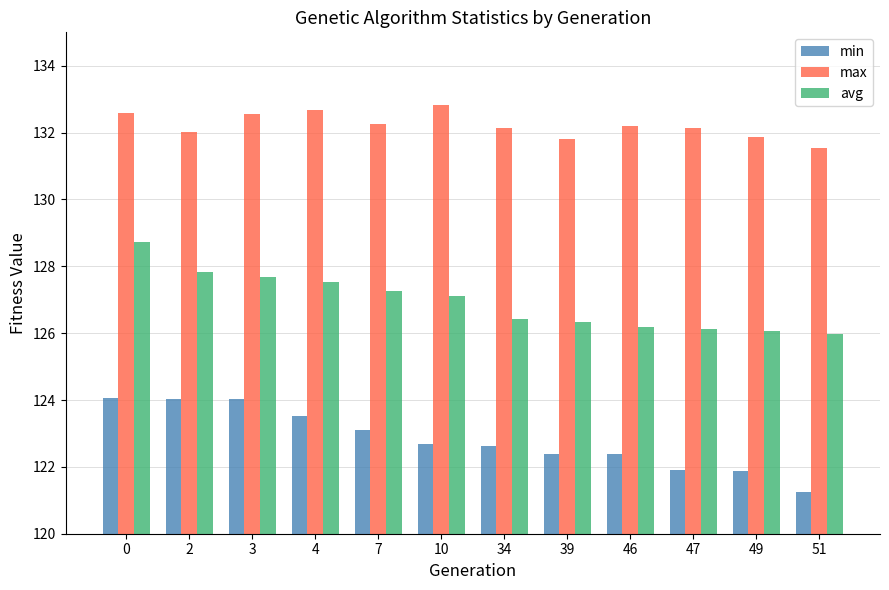

How many data points in min are above 122?

9